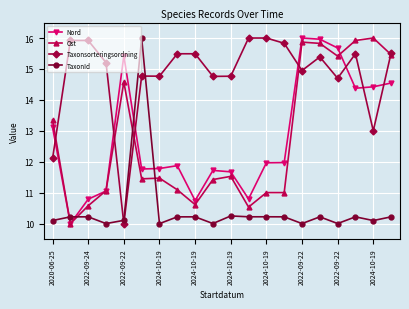

What is the value of the Taxonsorteringsordning point at the 15th from the left?

14.9